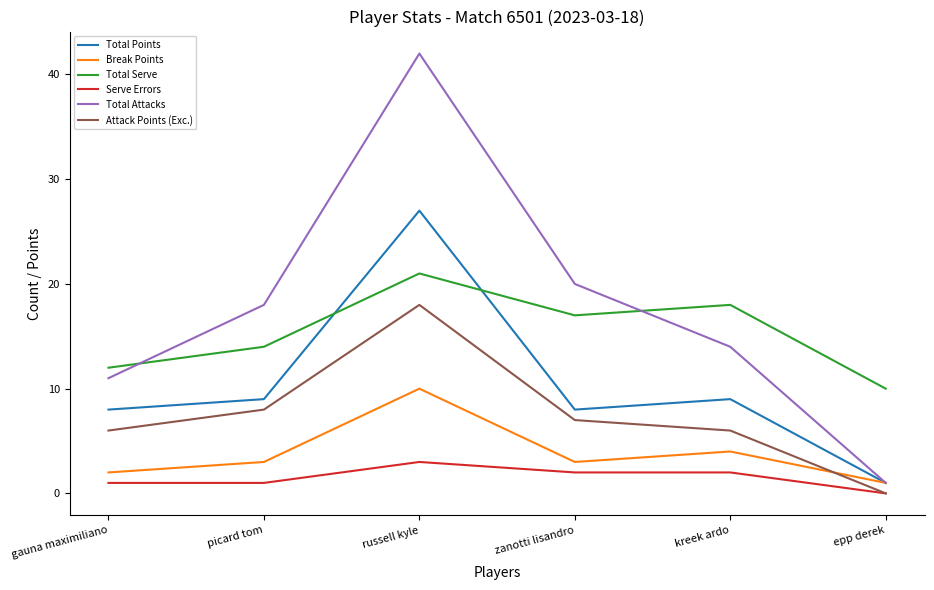

How many lines are shown in the chart?

6